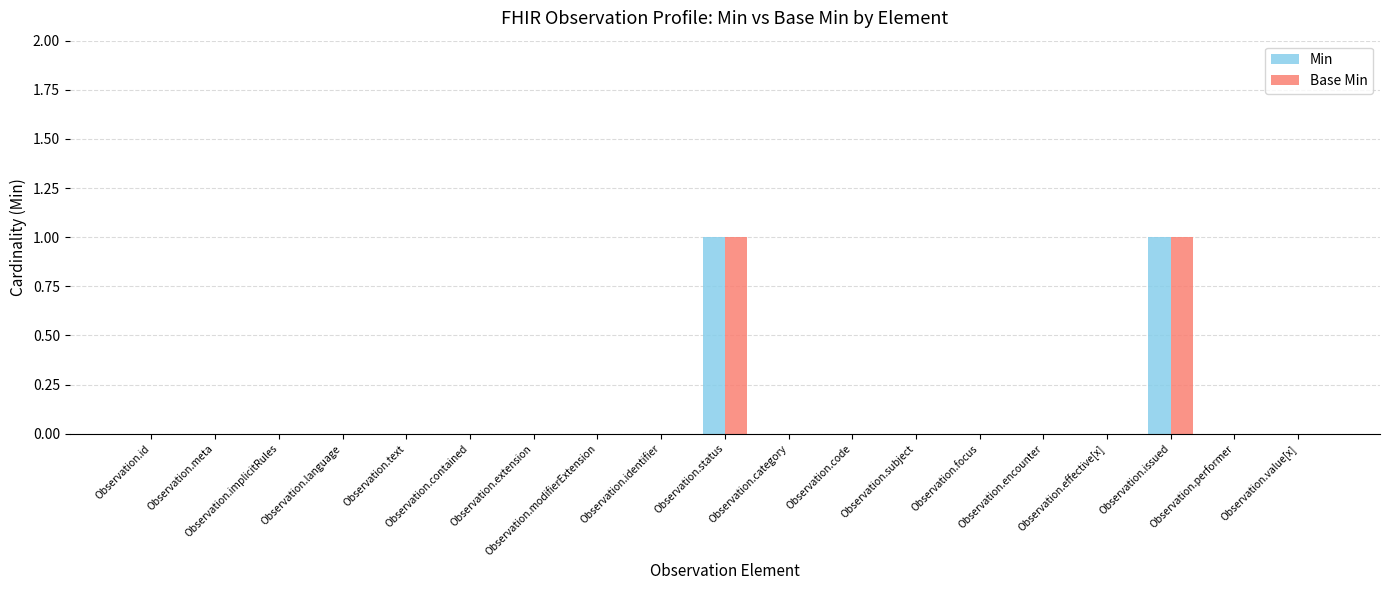

What is the label of the 10th bar from the left?

Observation.status